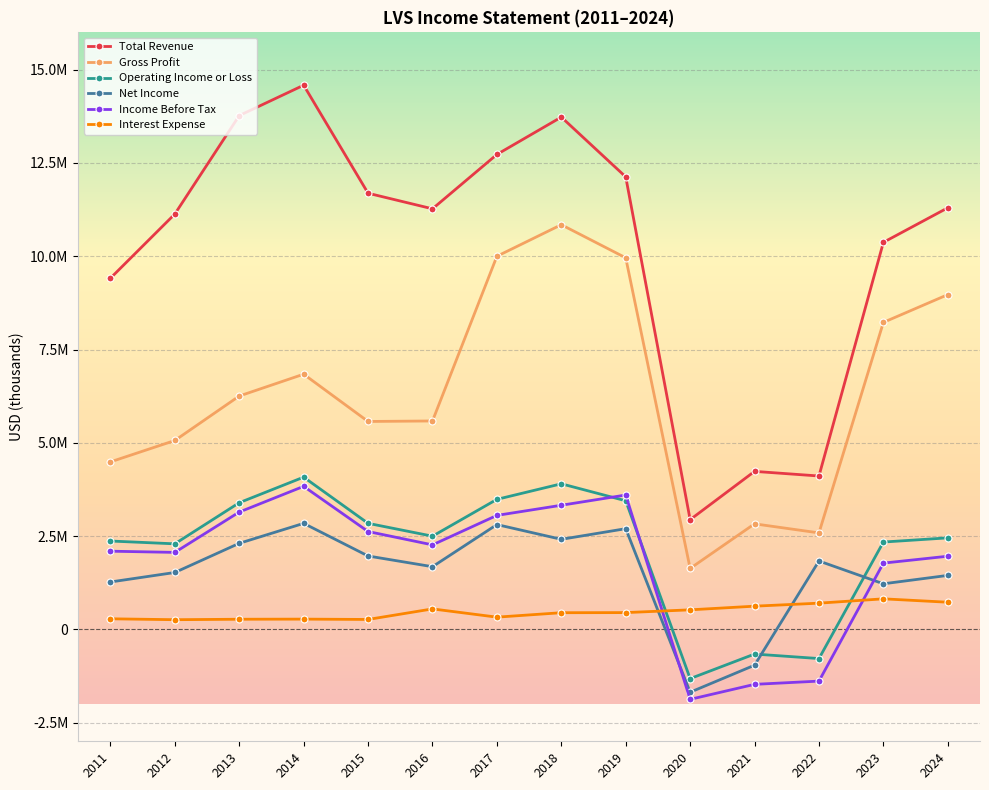

What are all the series names shown in the legend?

Total Revenue, Gross Profit, Operating Income or Loss, Net Income, Income Before Tax, Interest Expense